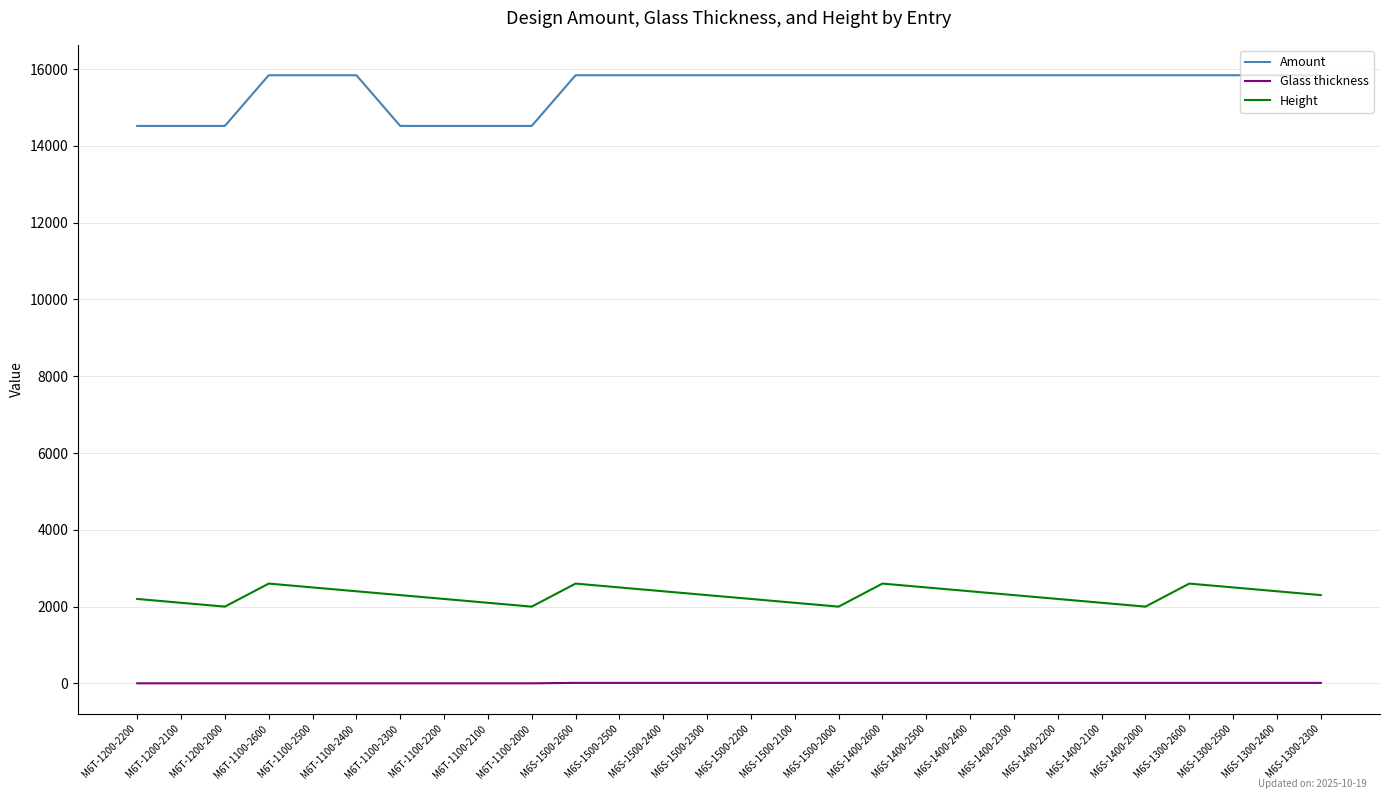

Which series has the largest range (max minus min)?

Amount